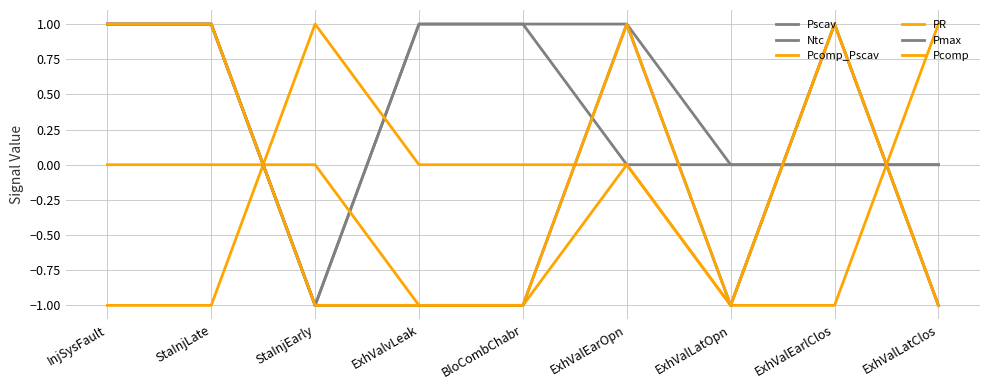

What is the sum of the PR values at StaInjLate and BloCombChabr?

-1